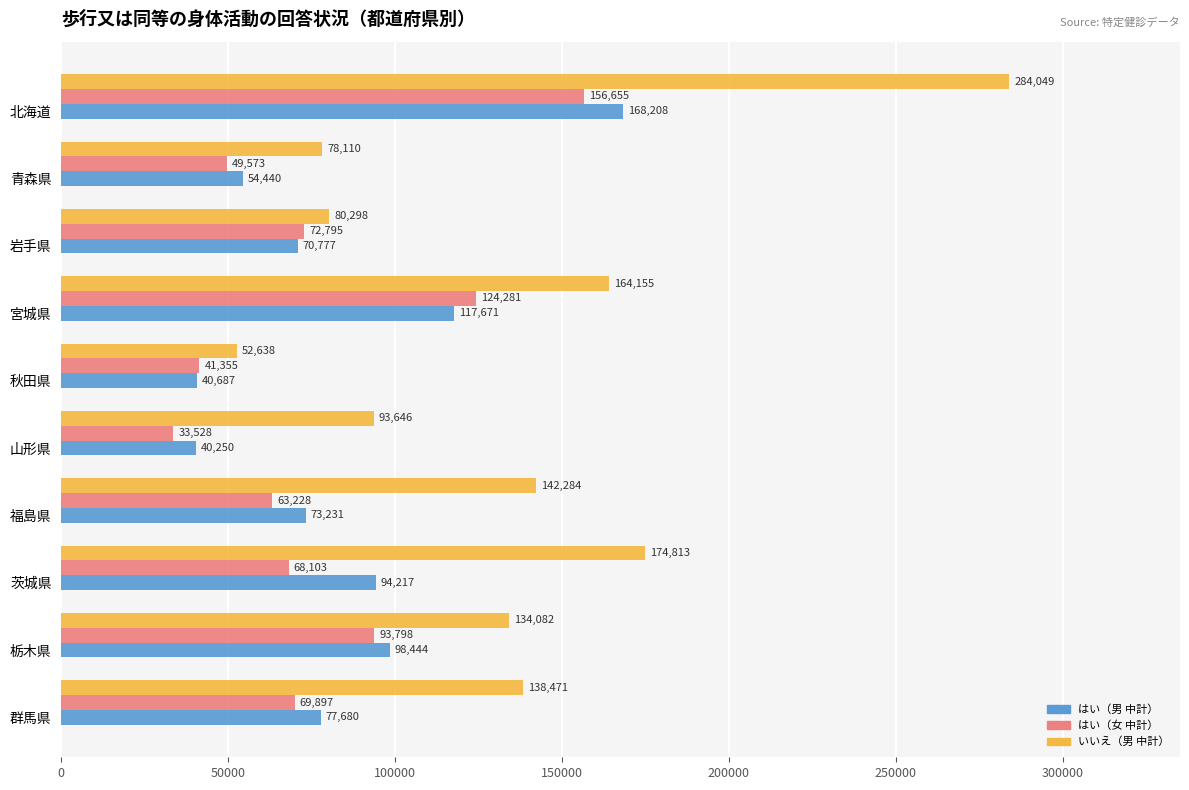

List the labels in order of はい（女 中計） value, smallest first.

山形県, 秋田県, 青森県, 福島県, 茨城県, 群馬県, 岩手県, 栃木県, 宮城県, 北海道